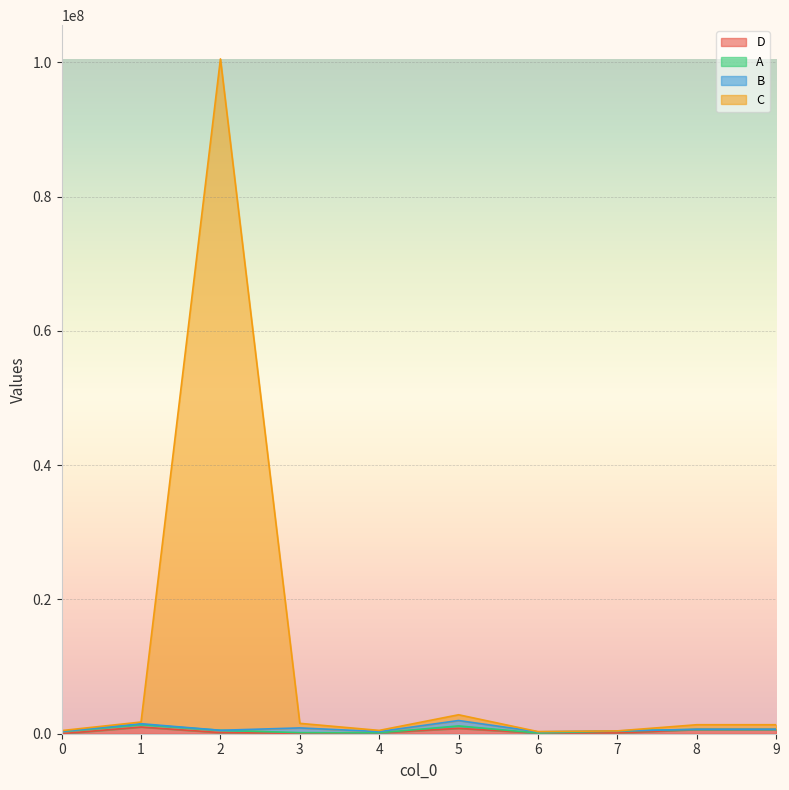

Which series has the largest range (max minus min)?

C